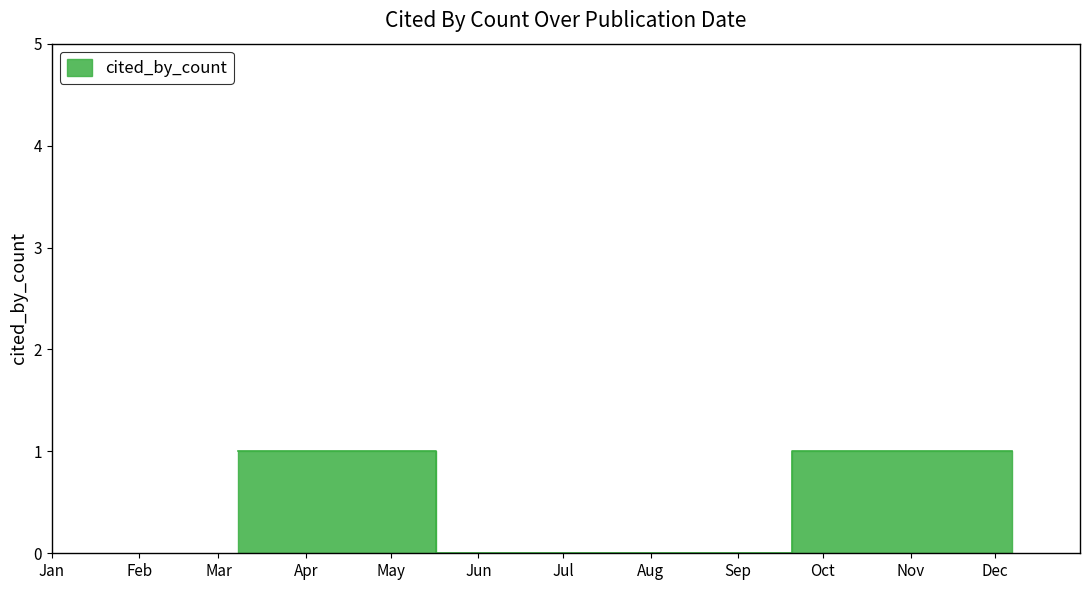

List the labels in order of value, largest first.

2022-03-30, 2022-03-08, 2022-12-07, 2022-07-04